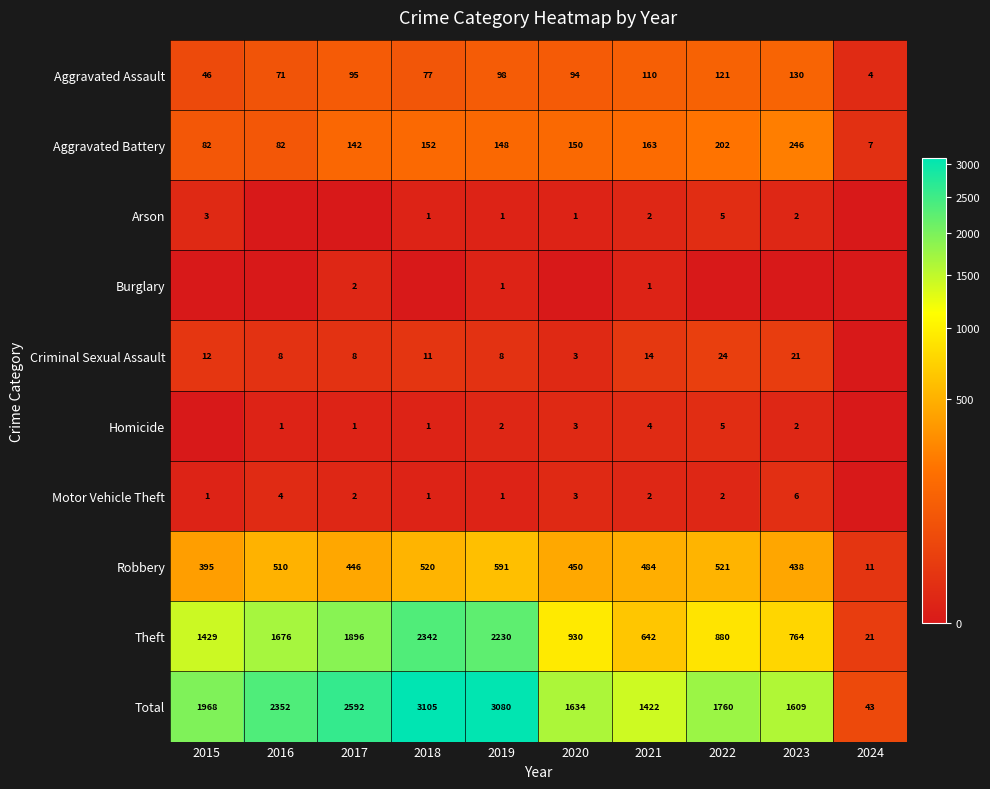

At which label is Aggravated Assault closest to 67?

2016